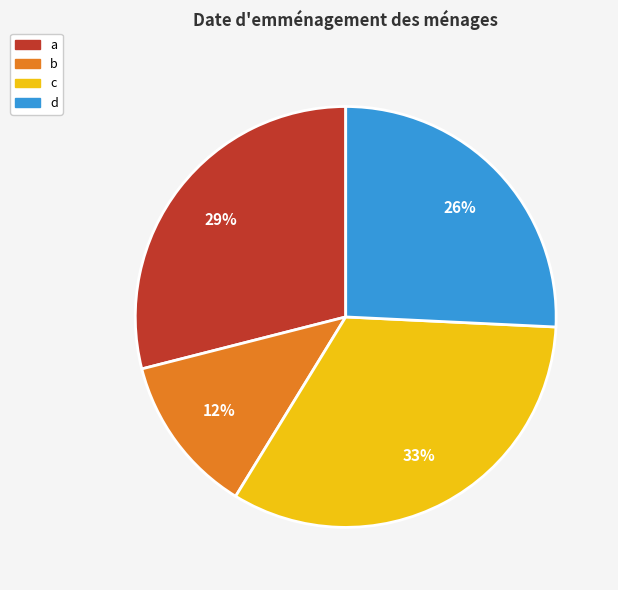

Rank the categories by value from highest to lowest.

c, a, d, b